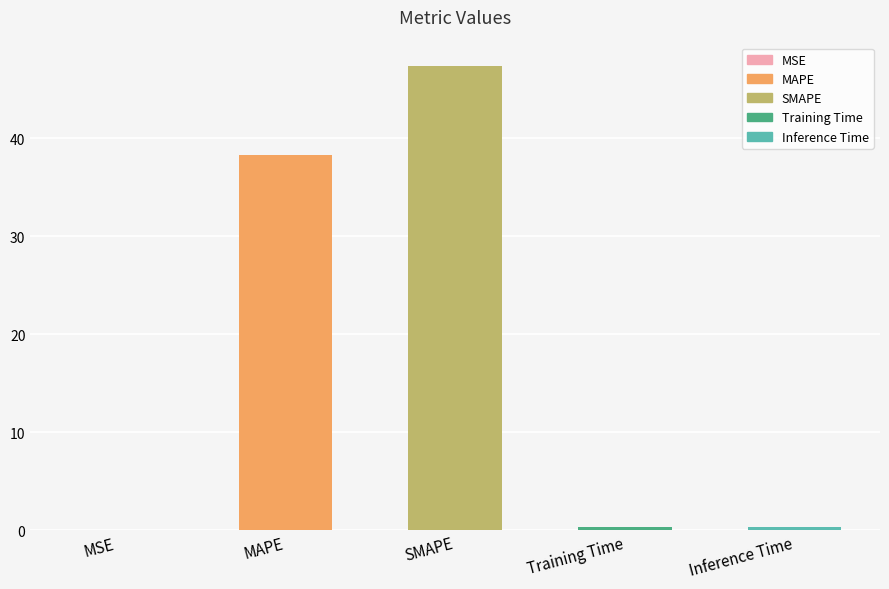

At which category does the chart reach its peak across all series?

SMAPE